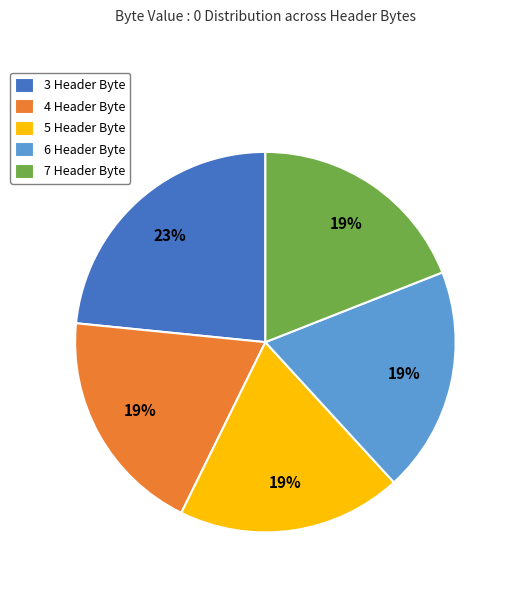

To the nearest percent, what portion does 6 Header Byte represent?

19%